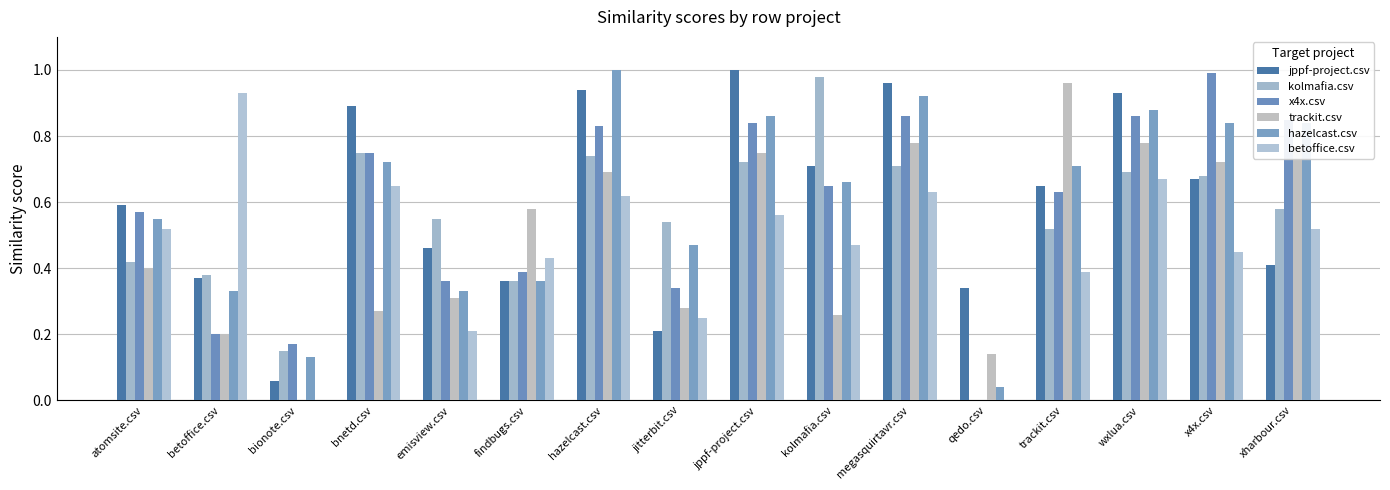

Which category has the highest value in the betoffice.csv series?

betoffice.csv